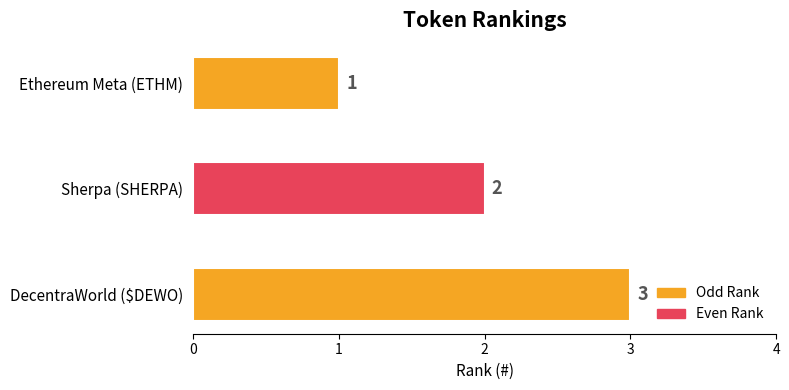

The chart shows a value of 1 at Ethereum Meta (ETHM). True or false?

True